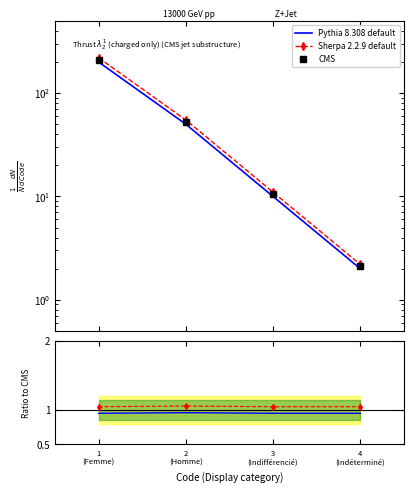

Reading left to right, what are all the values shown in this chart?

Pythia 8.308 default: 200.0	50.0	10.0	2.0
Sherpa 2.2.9 default: 220.0	55.0	11.0	2.2
CMS: 210.0	52.0	10.5	2.1